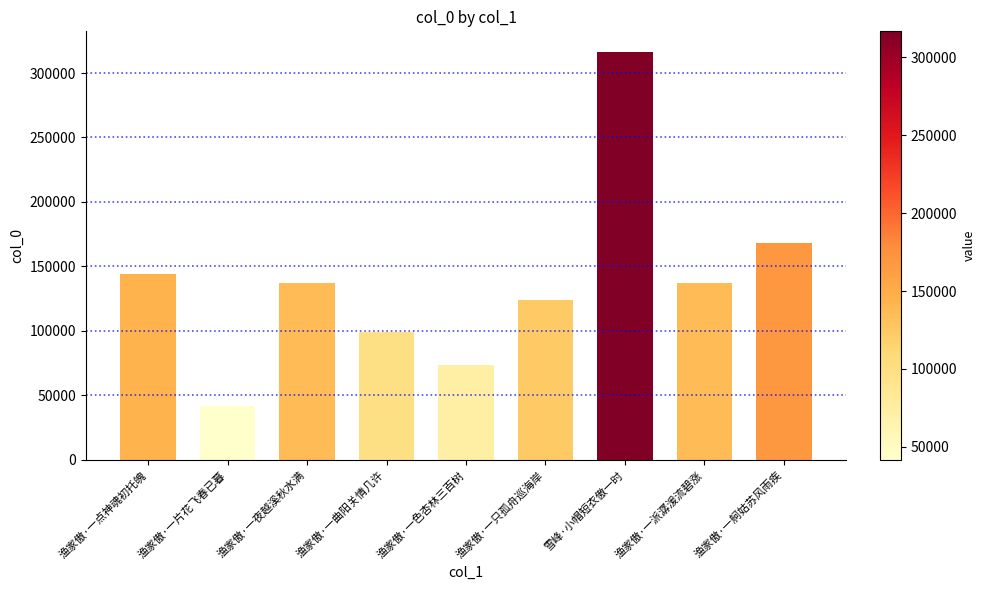

How many distinct data groups are displayed?

1